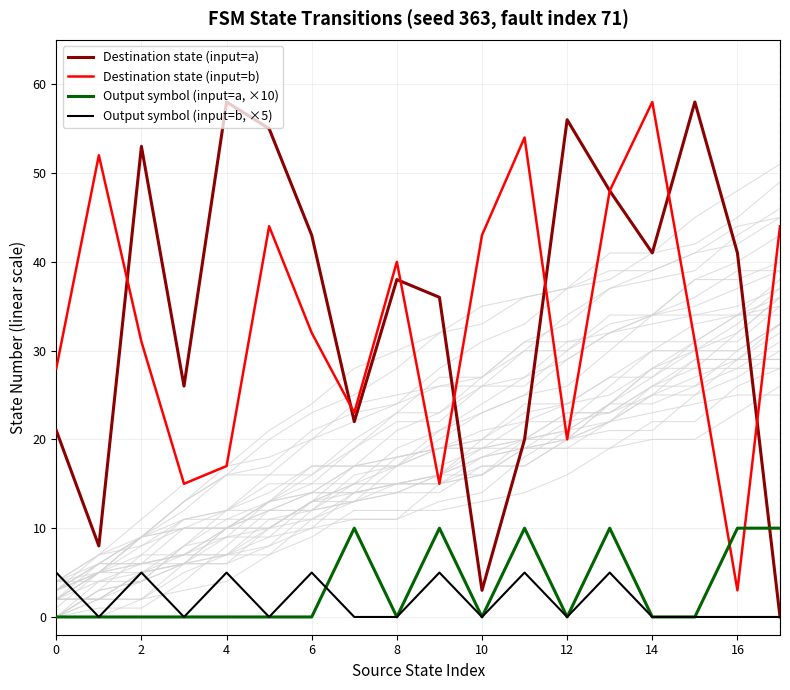

Which series ends up on top after the final intersection of Destination state (input=b) and Output symbol (input=a, ×10)?

Destination state (input=b)